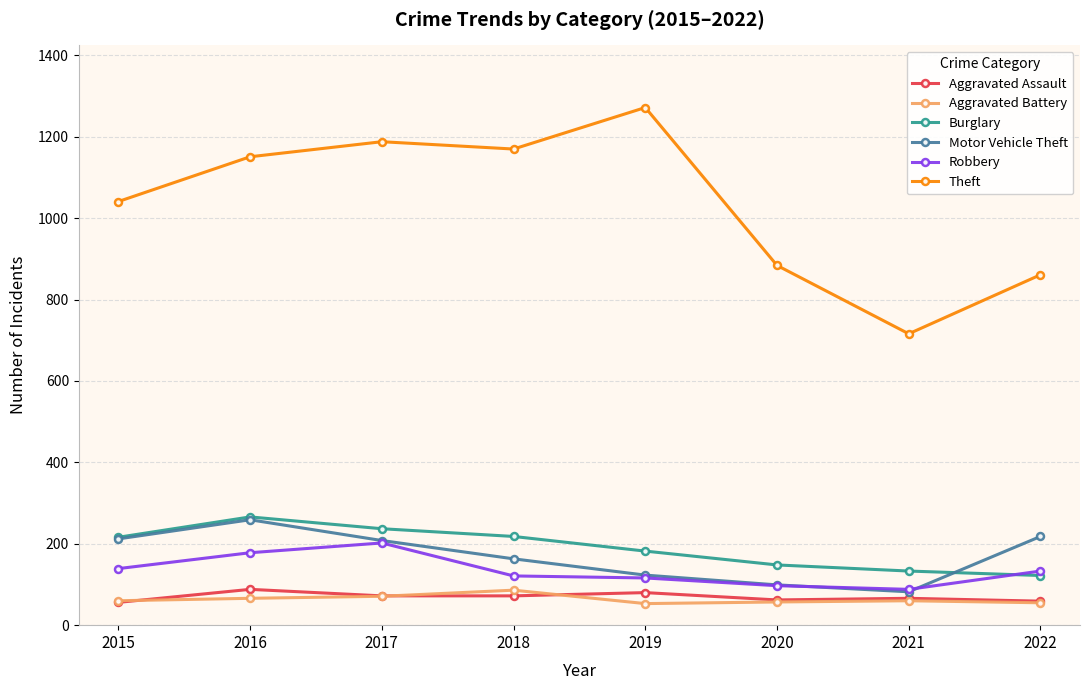

At which label does Motor Vehicle Theft reach its minimum?

2021